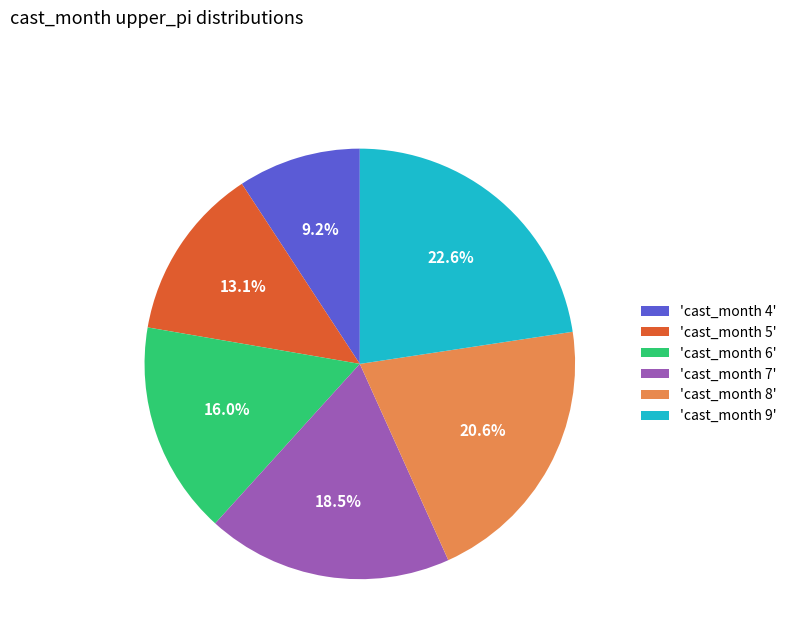

What percentage is NOT represented by 'cast_month 5'?

86.9%